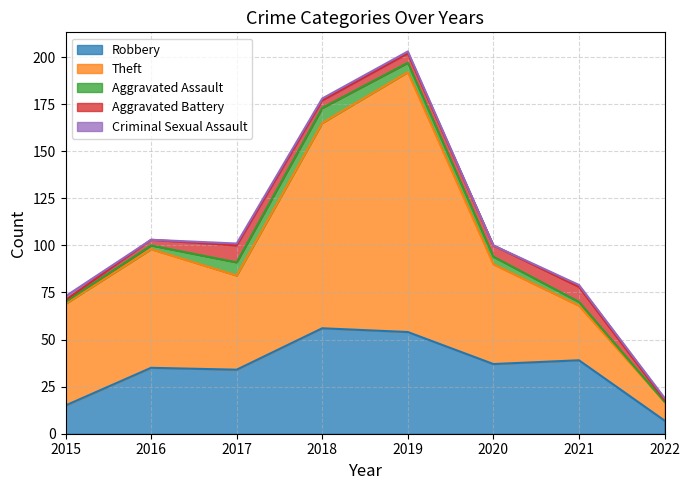

How many lines are shown in the chart?

5